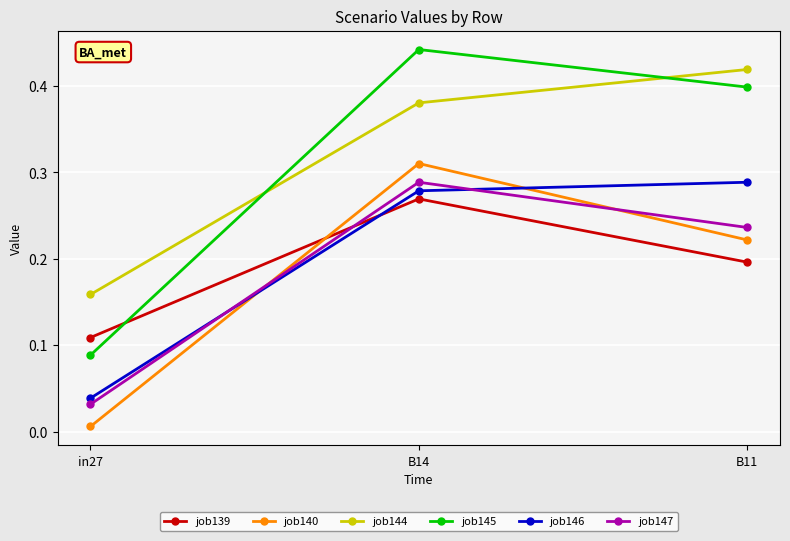

At which category is the sum across all series the highest?

B14